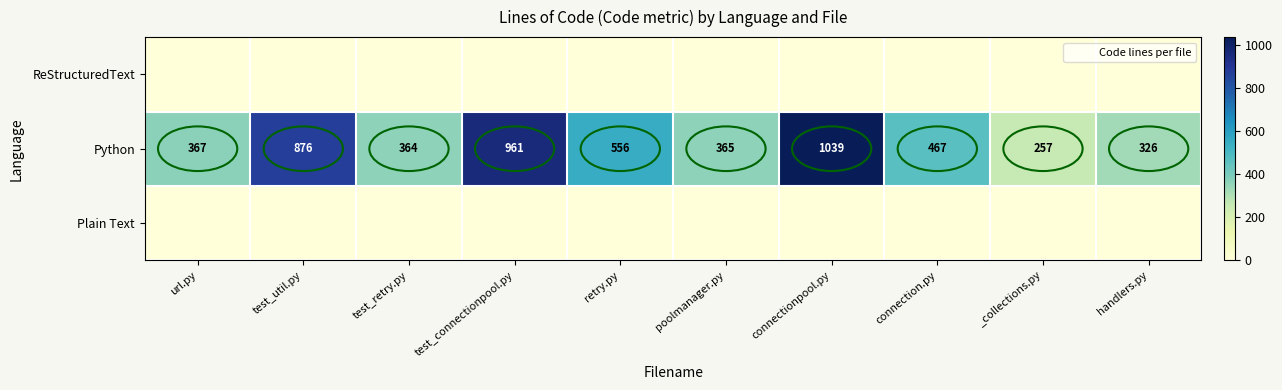

True or false: Python has a value of 367 at url.py.

True